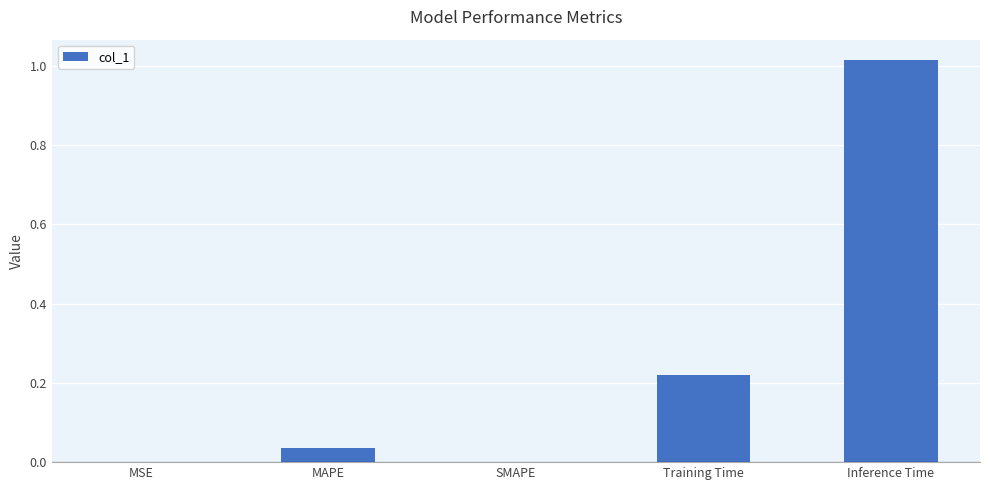

What is the sum of all values?

1.3